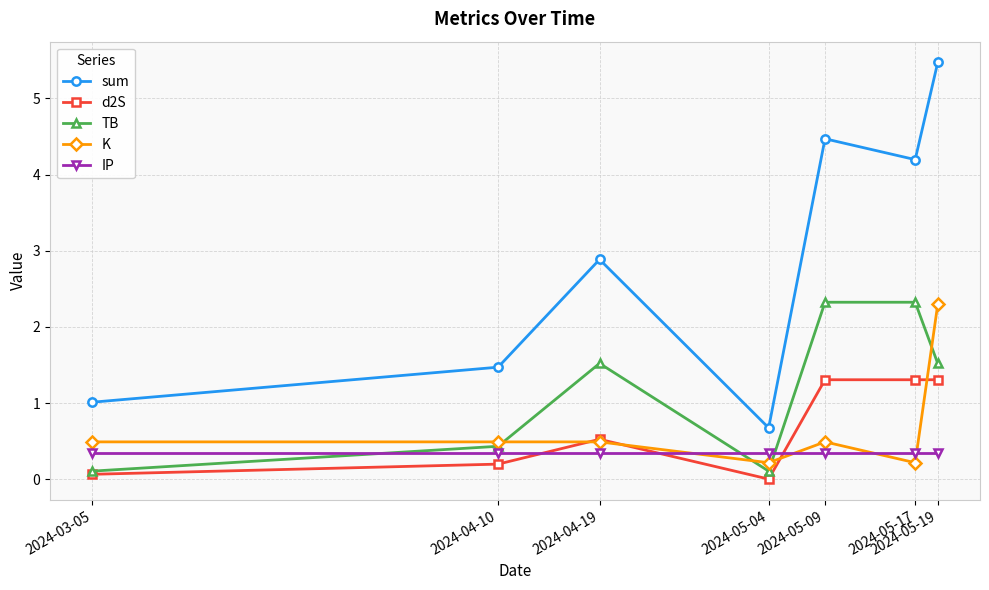

What is the sum of the IP values at 2024-05-04 and 2024-05-09?

0.7